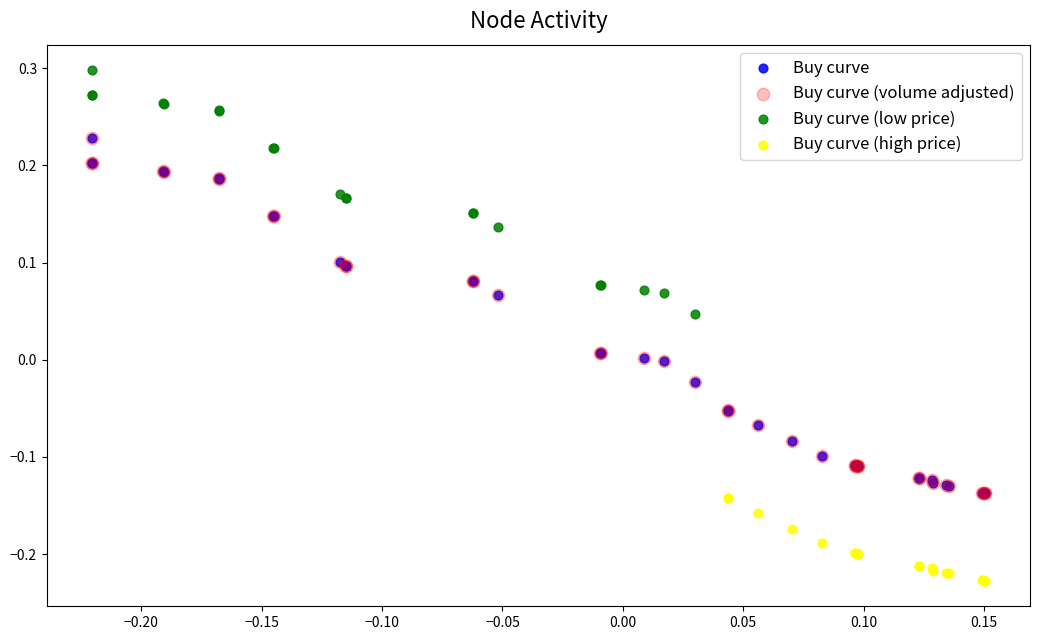

Which series contains the highest Y value?

Buy curve (low price)